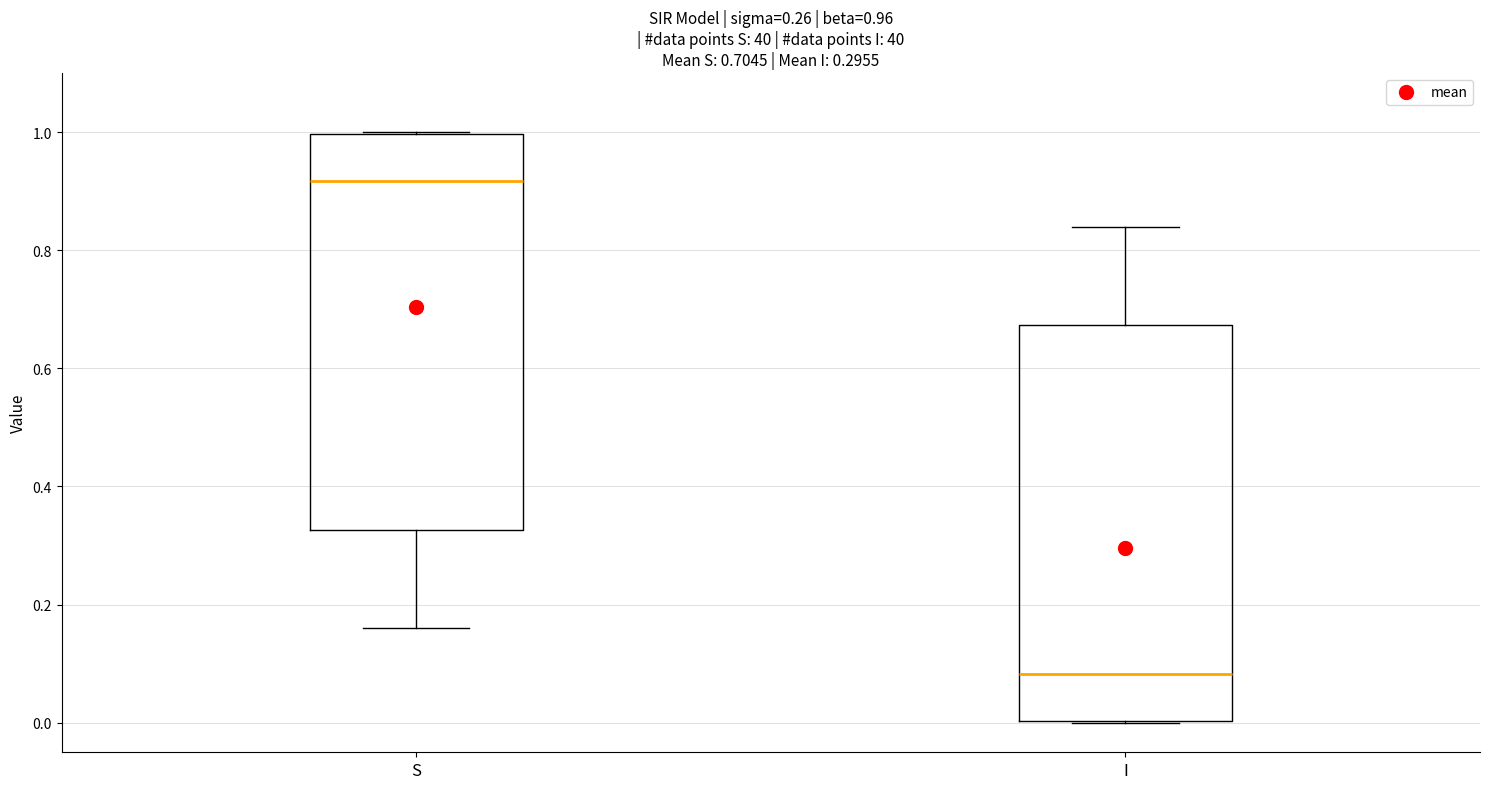

Which box's median line is the lowest?

I